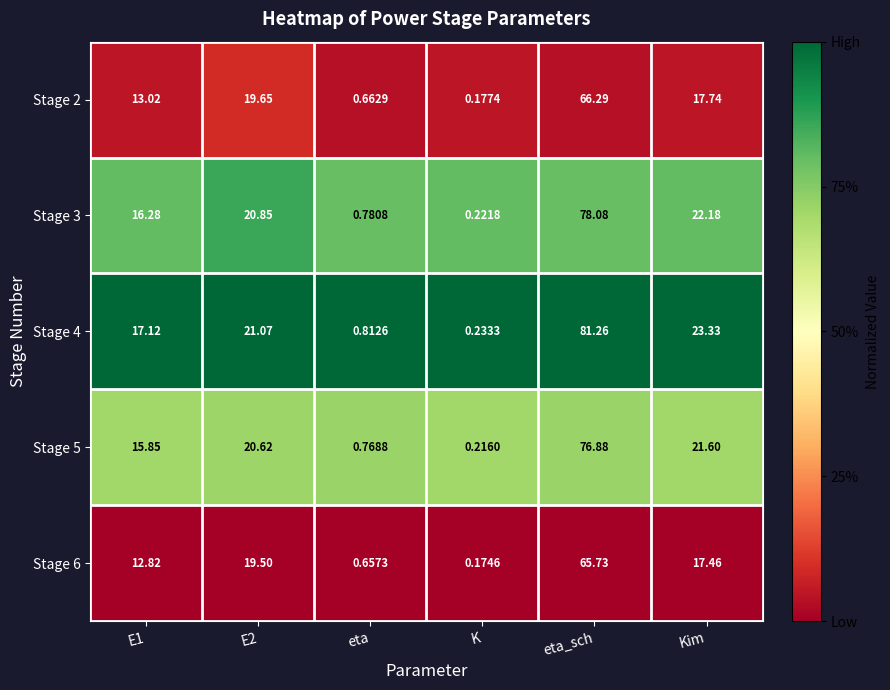

Which category has the lowest value across all series?

K